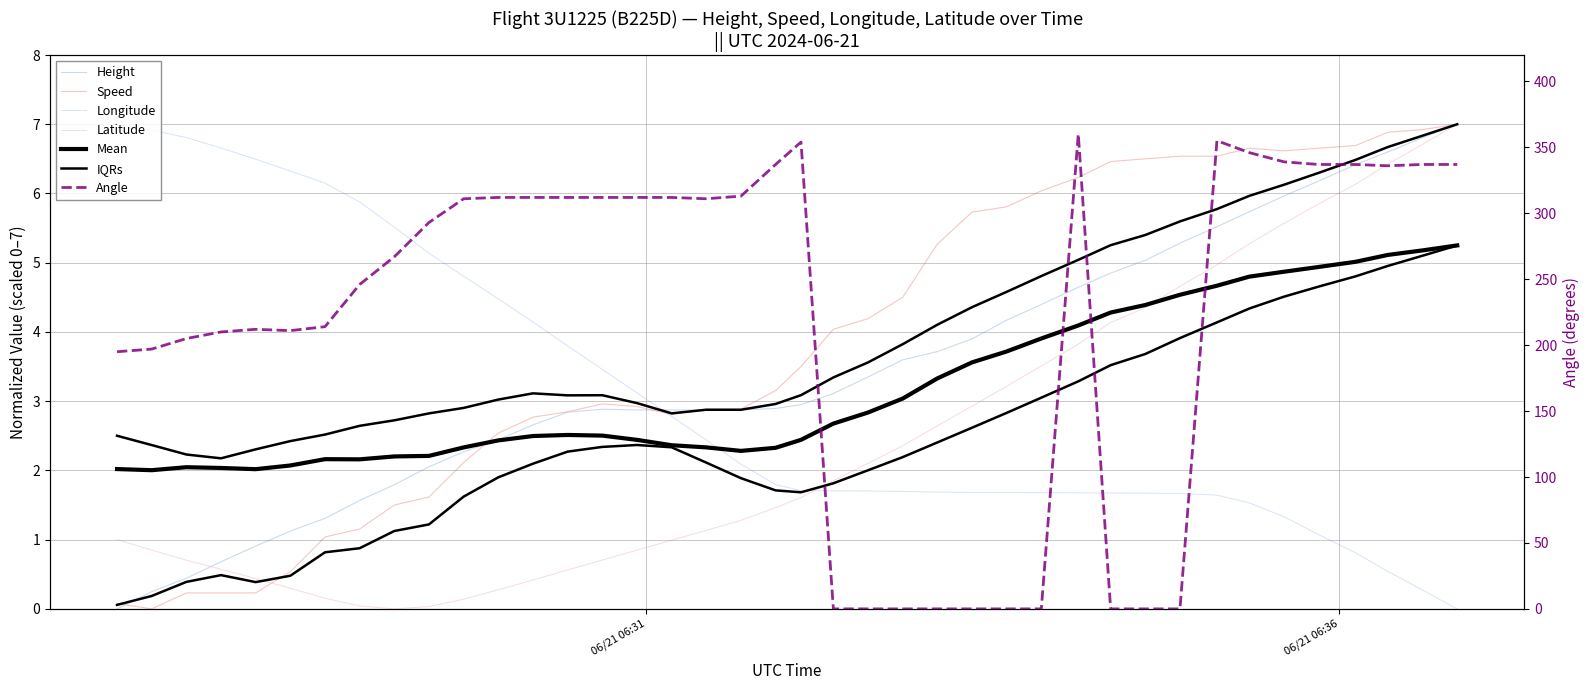

How many data points in Angle are above 311?

18